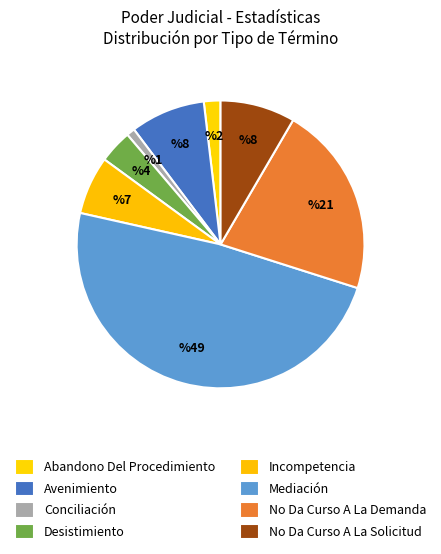

How many segments does this pie chart have?

8